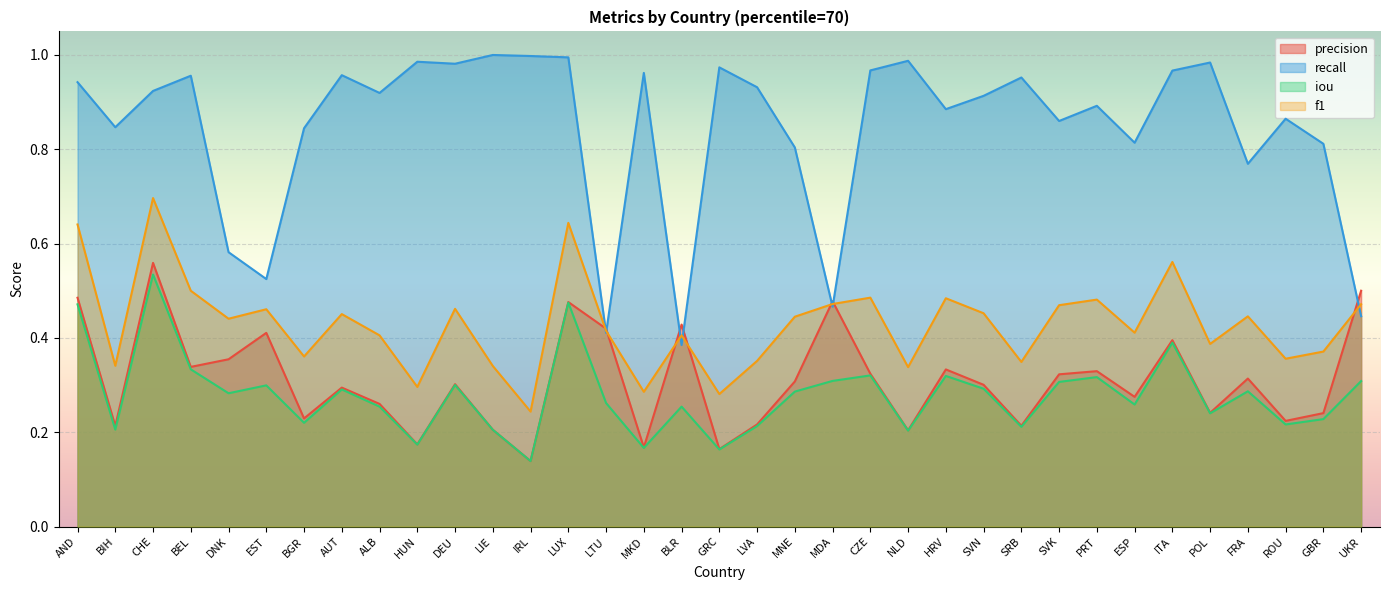

Reading right to left, list all the values displayed in this chart.

precision: 0.5	0.2	0.2	0.3	0.2	0.4	0.3	0.3	0.3	0.2	0.3	0.3	0.2	0.3	0.5	0.3	0.2	0.2	0.4	0.2	0.4	0.5	0.1	0.2	0.3	0.2	0.3	0.3	0.2	0.4	0.4	0.3	0.6	0.2	0.5
recall: 0.4	0.8	0.9	0.8	1.0	1.0	0.8	0.9	0.9	1.0	0.9	0.9	1.0	1.0	0.5	0.8	0.9	1.0	0.4	1.0	0.4	1.0	1.0	1.0	1.0	1.0	0.9	1.0	0.8	0.5	0.6	1.0	0.9	0.8	0.9
iou: 0.3	0.2	0.2	0.3	0.2	0.4	0.3	0.3	0.3	0.2	0.3	0.3	0.2	0.3	0.3	0.3	0.2	0.2	0.3	0.2	0.3	0.5	0.1	0.2	0.3	0.2	0.3	0.3	0.2	0.3	0.3	0.3	0.5	0.2	0.5
f1: 0.5	0.4	0.4	0.4	0.4	0.6	0.4	0.5	0.5	0.3	0.5	0.5	0.3	0.5	0.5	0.4	0.4	0.3	0.4	0.3	0.4	0.6	0.2	0.3	0.5	0.3	0.4	0.5	0.4	0.5	0.4	0.5	0.7	0.3	0.6